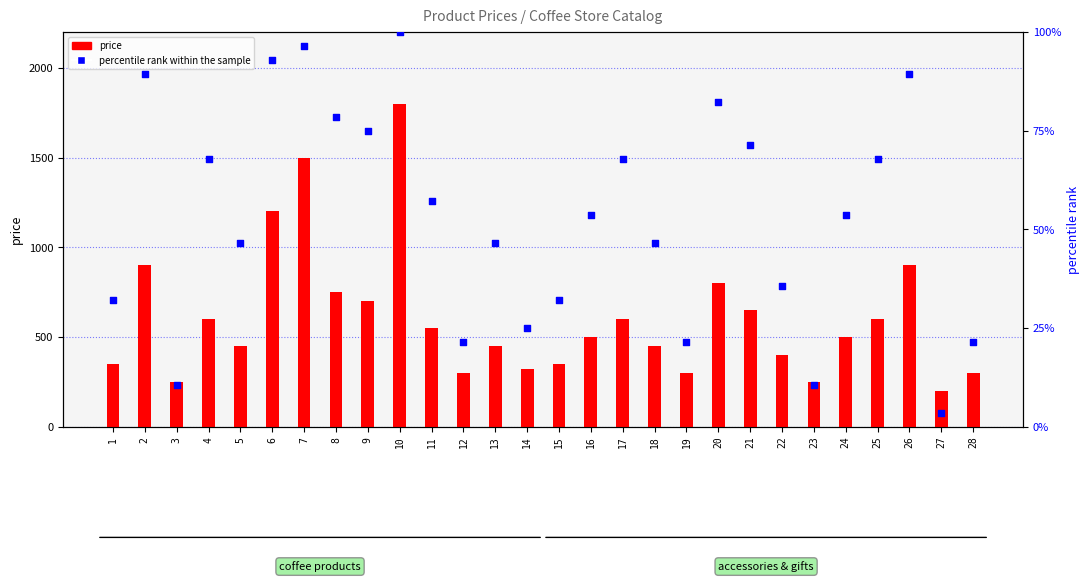

What is the total value across all series at 24?

553.6